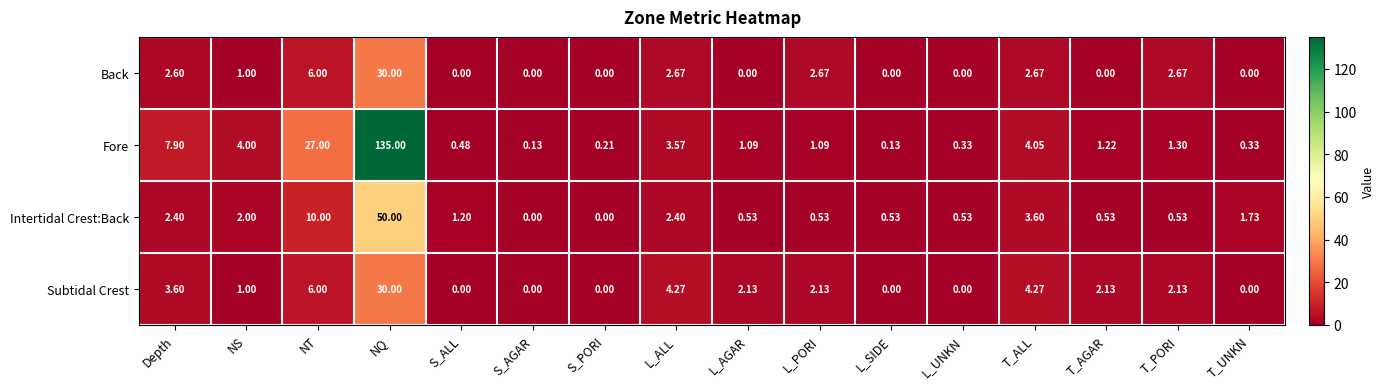

At which label does Fore first exceed 1?

Depth